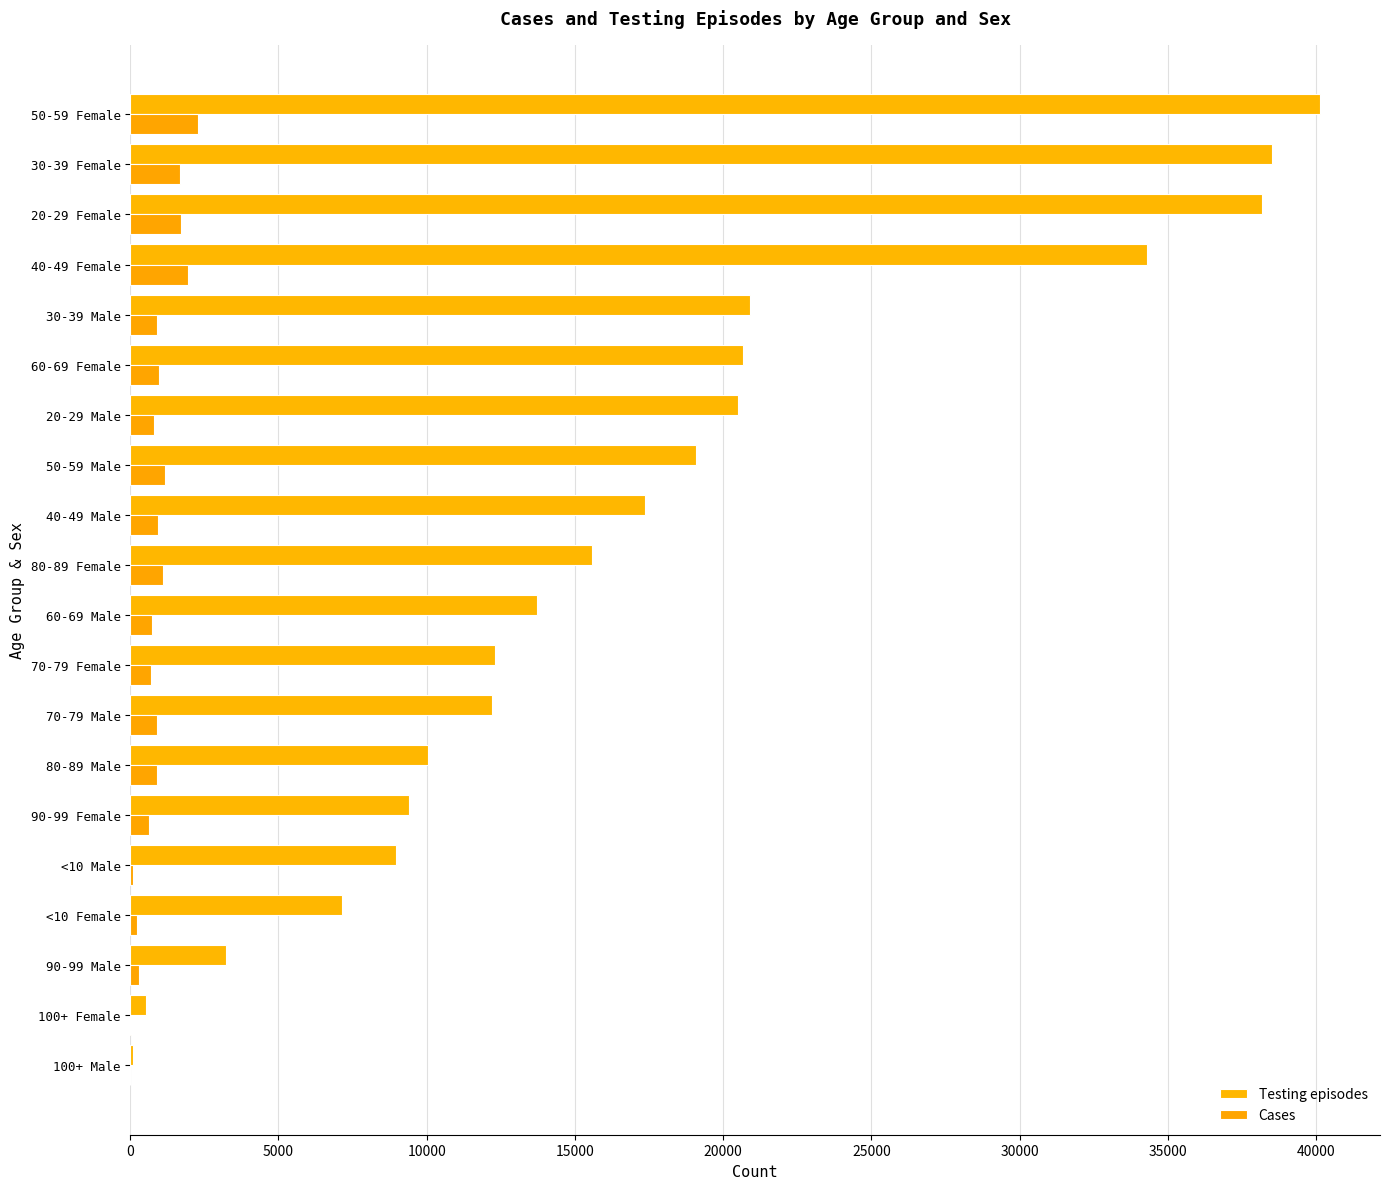

Rank the series by their average value, from lowest to highest.

Cases, Testing episodes